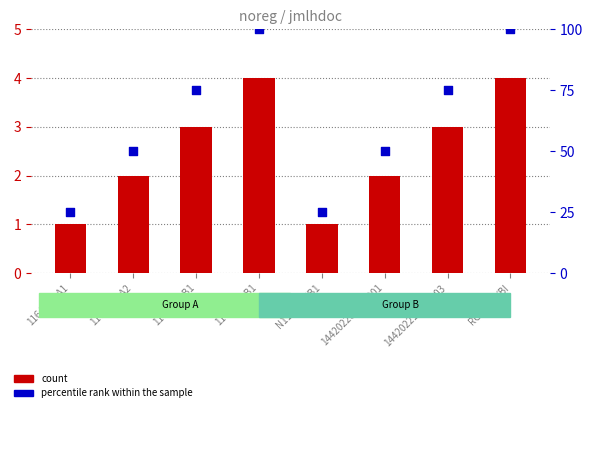

Which series has the largest Y range (max minus min)?

percentile rank within the sample